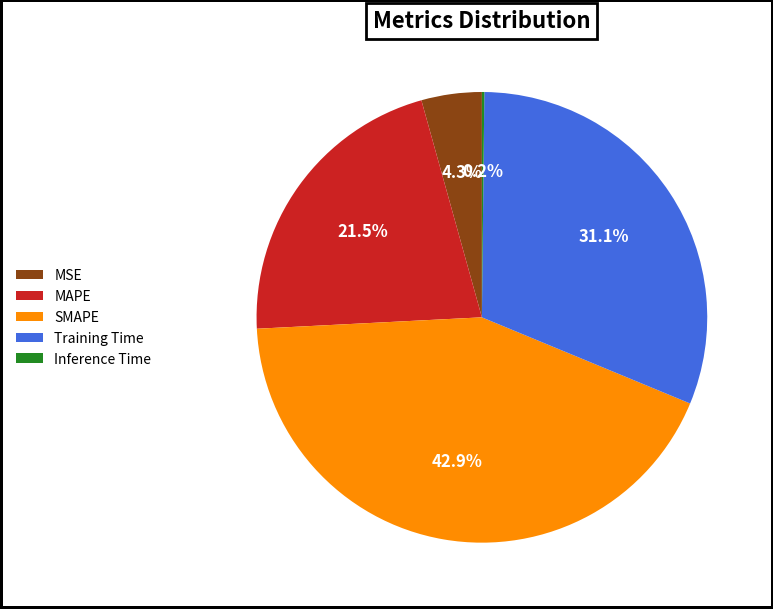

To the nearest percent, what is the difference between the largest and smallest slice percentages?

43%